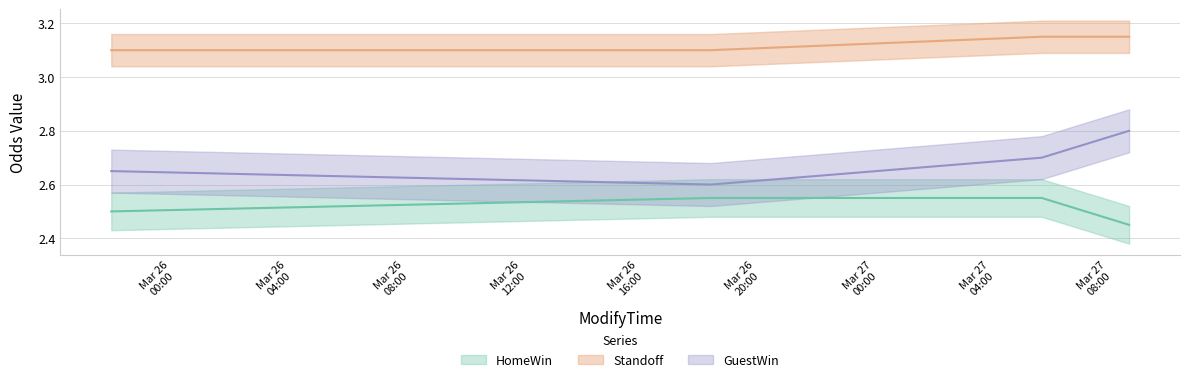

Reading left to right, list all the values displayed in this chart.

HomeWin: 2.5	2.5	2.5	2.5
Standoff: 3.1	3.1	3.1	3.1
GuestWin: 2.6	2.6	2.7	2.8